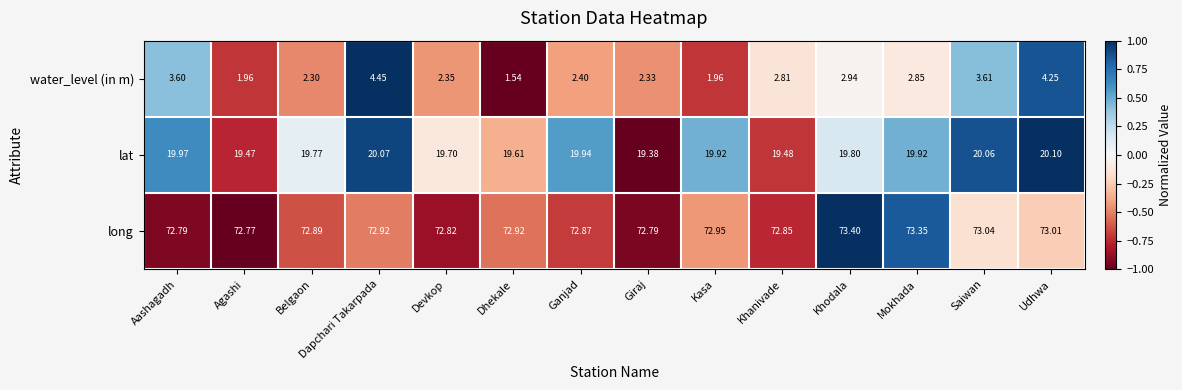

Which series has the largest total across all categories?

long